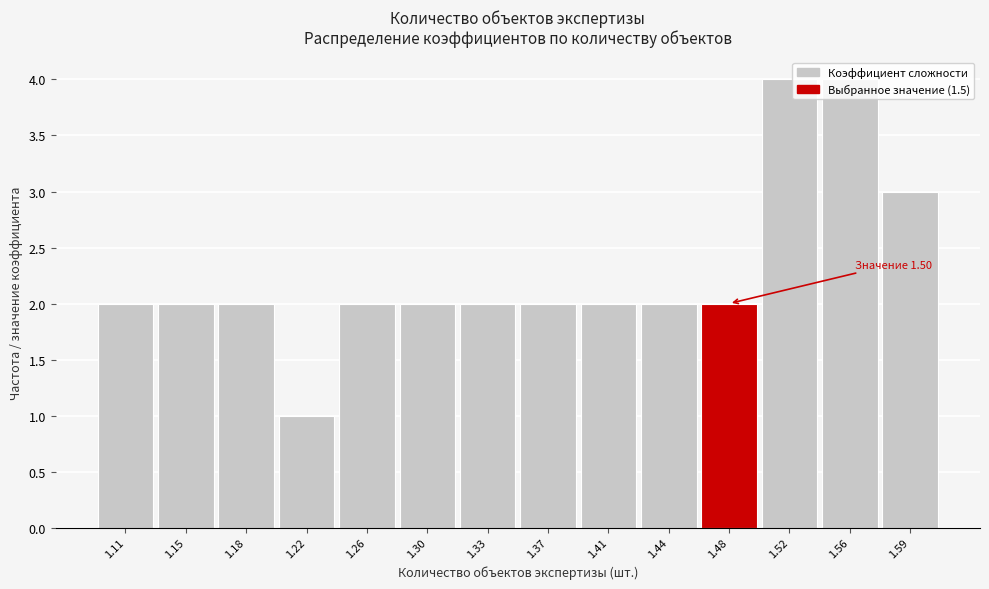

What is the maximum value shown in the chart?

4